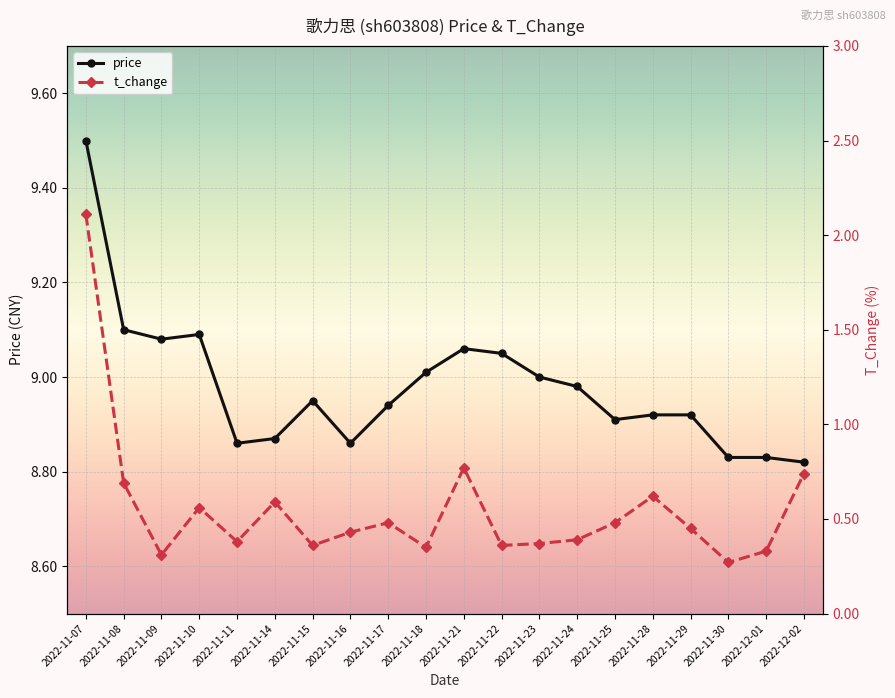

Between 2022-11-08 and 2022-11-17, which series saw the biggest shift?

t_change